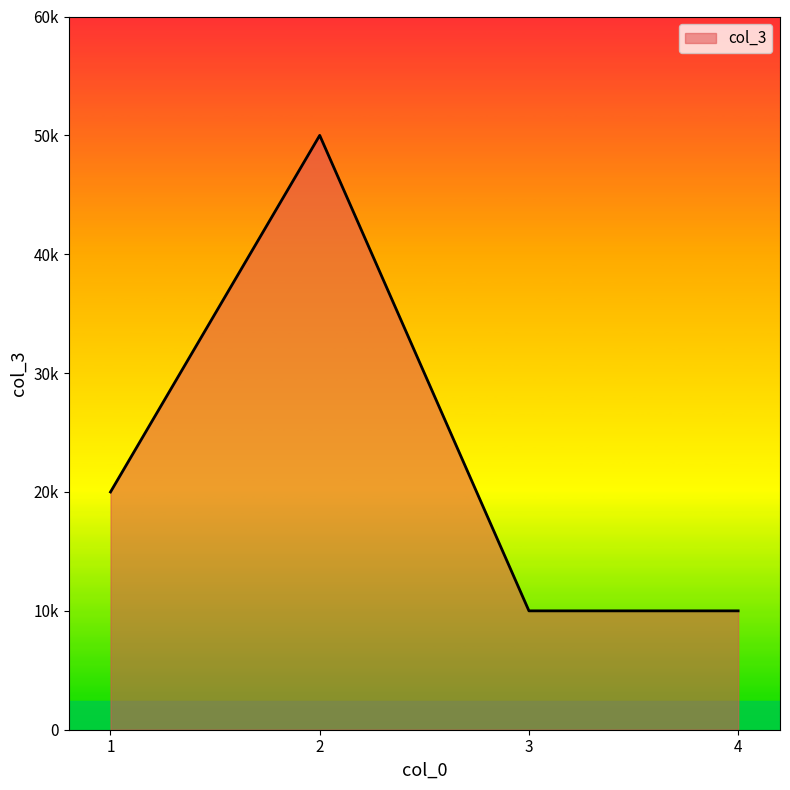

Is this an area chart (filled region under the line)?

Yes